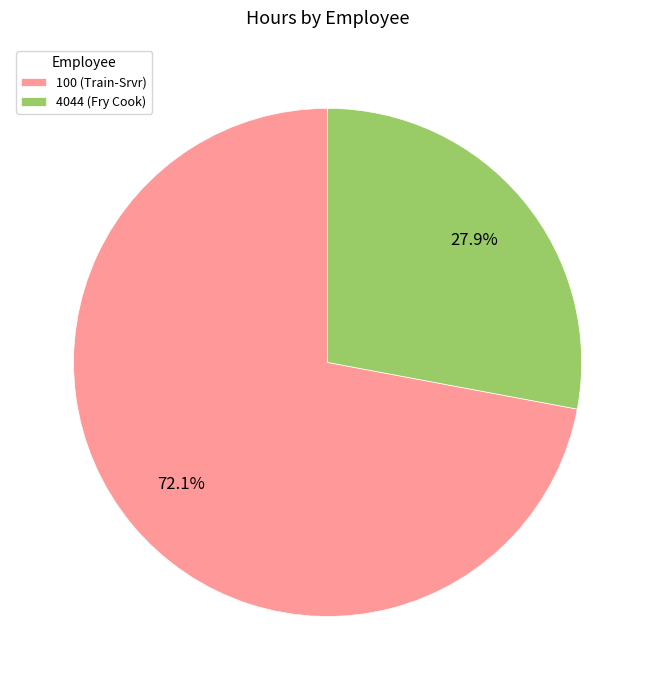

To the nearest percent, what percentage of the pie is 4044 (Fry Cook)?

28%